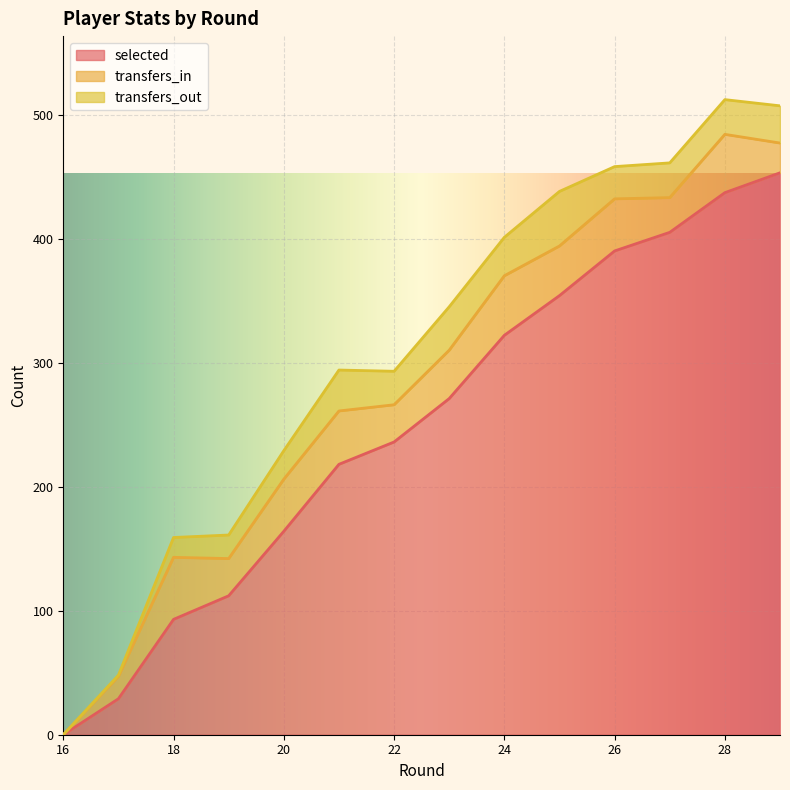

What is the difference between the maximum and minimum values in the transfers_in series?

50